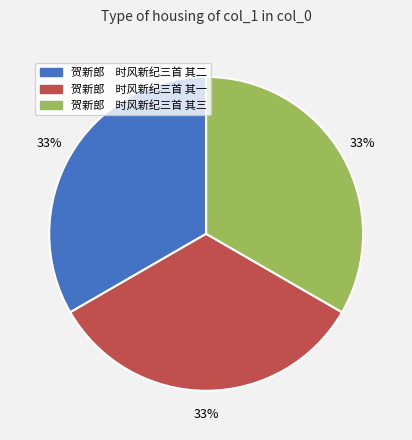

Is the sum of 贺新郎 时风新纪三首 其三 and 贺新郎 时风新纪三首 其一 greater than half?

Yes